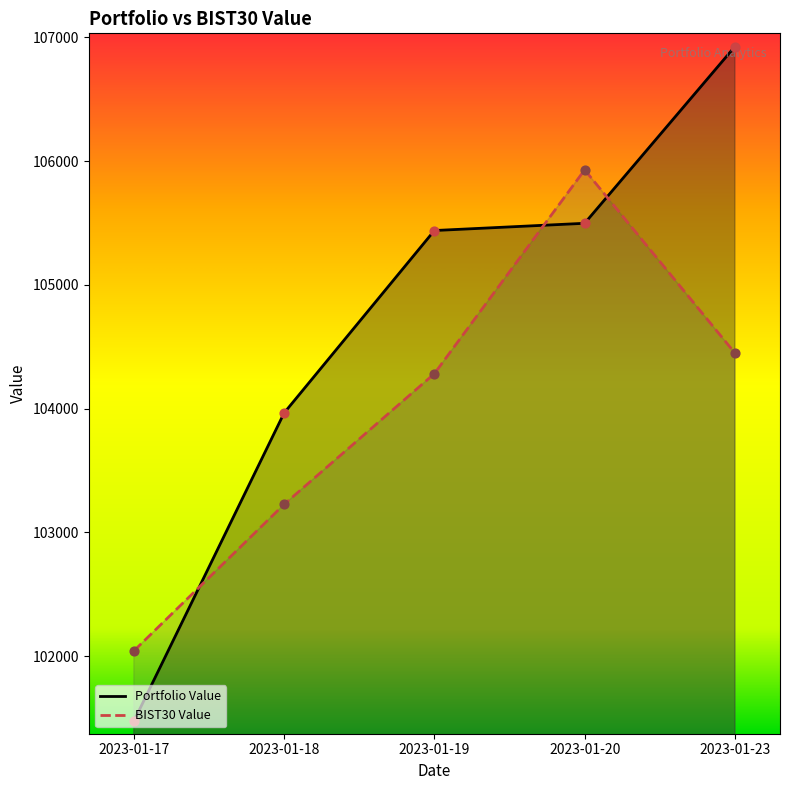

What are all the series names shown in the legend?

Portfolio Value, BIST30 Value